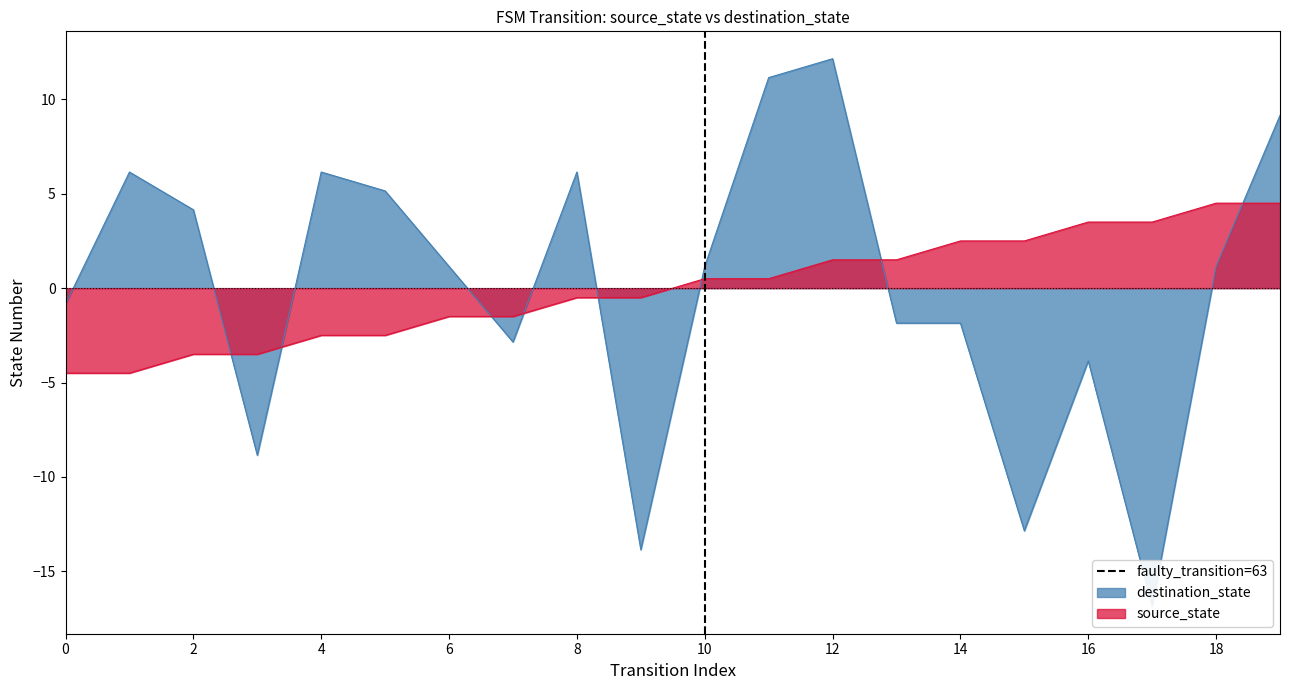

Reading left to right, what are all the values shown in this chart?

source_state: 0=-4.5	1=-4.5	2=-3.5	3=-3.5	4=-2.5	5=-2.5	6=-1.5	7=-1.5	8=-0.5	9=-0.5	10=0.5	11=0.5	12=1.5	13=1.5	14=2.5	15=2.5	16=3.5	17=3.5	18=4.5	19=4.5
destination_state: 0=-0.9	1=6.1	2=4.1	3=-8.9	4=6.1	5=5.1	6=1.1	7=-2.9	8=6.1	9=-13.9	10=1.1	11=11.1	12=12.1	13=-1.9	14=-1.9	15=-12.9	16=-3.9	17=-16.9	18=1.1	19=9.1